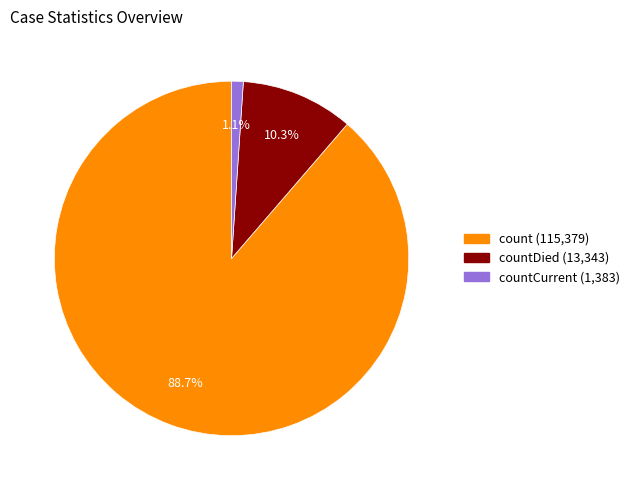

Does any single category account for the majority?

Yes